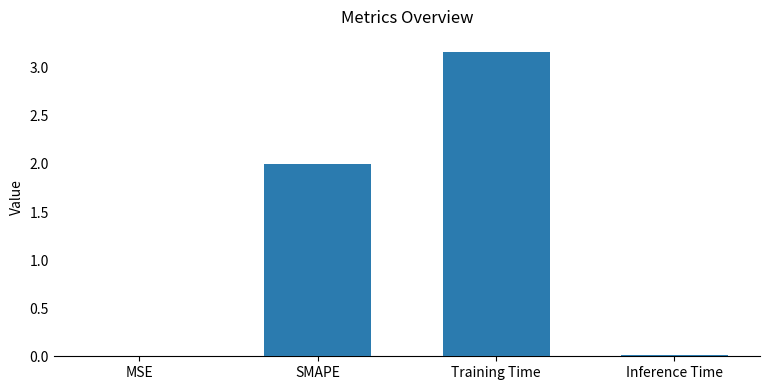

How many data points does each series have?

4